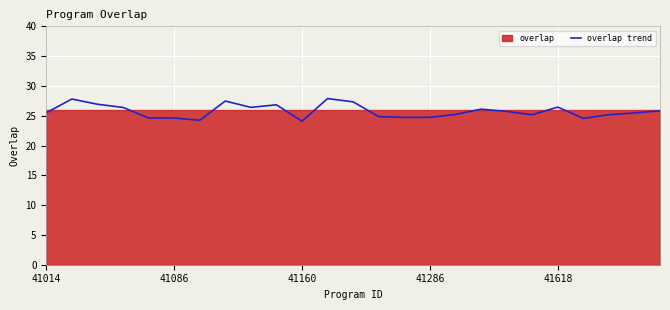

What is the lowest value of the overlap trend series?

24.1